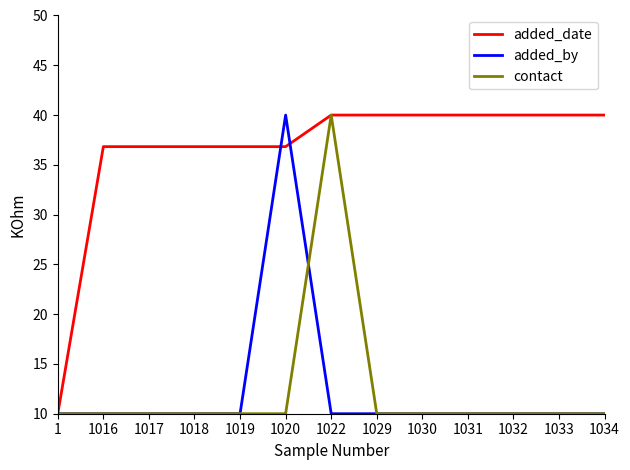

What is the maximum value for added_by?

40.0